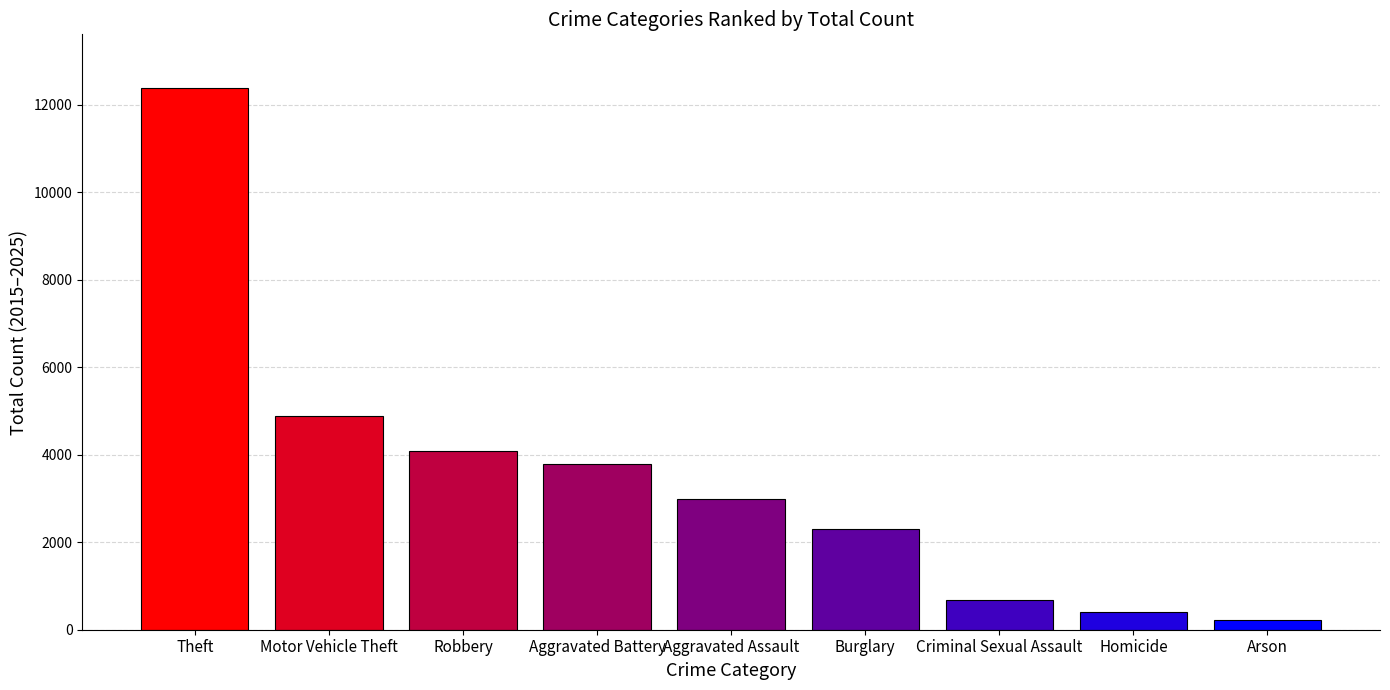

What is the value of the 8th bar from the left?

404